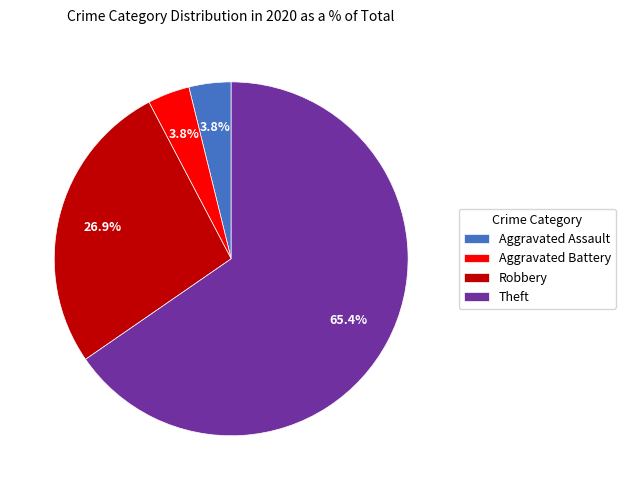

Is the sum of Aggravated Assault and Robbery greater than half?

No